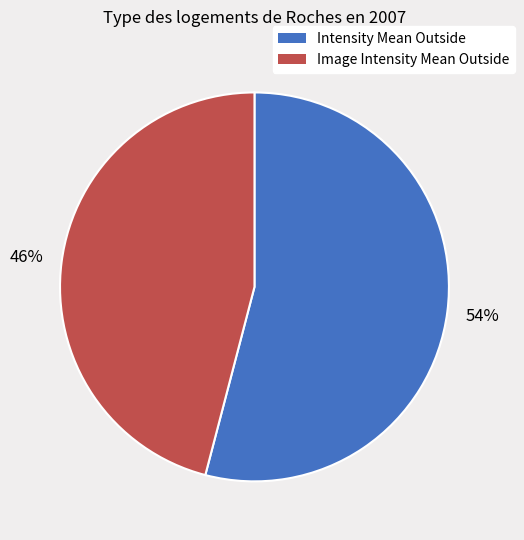

True or false: Intensity Mean Outside accounts for 42% of the total.

False